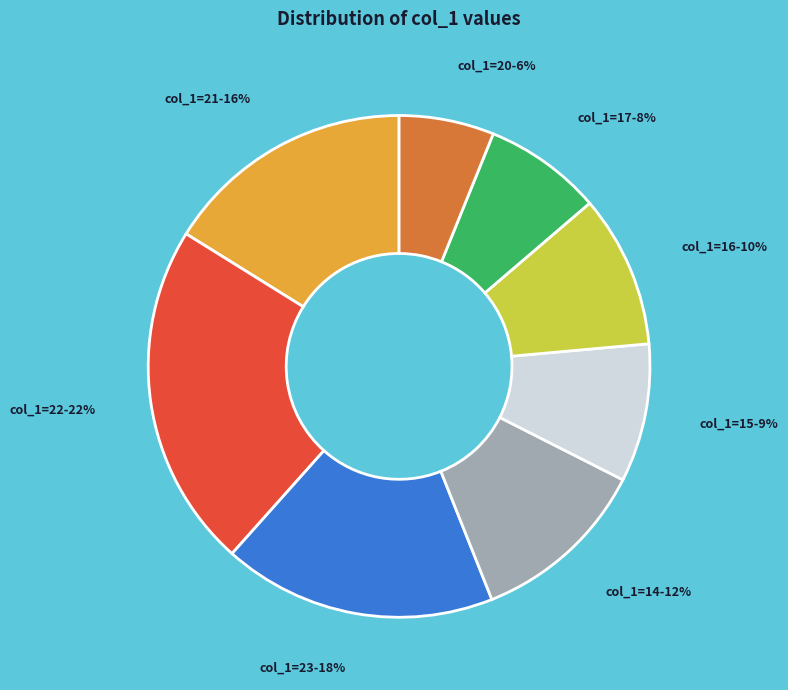

To the nearest percent, what is the average slice percentage?

12%